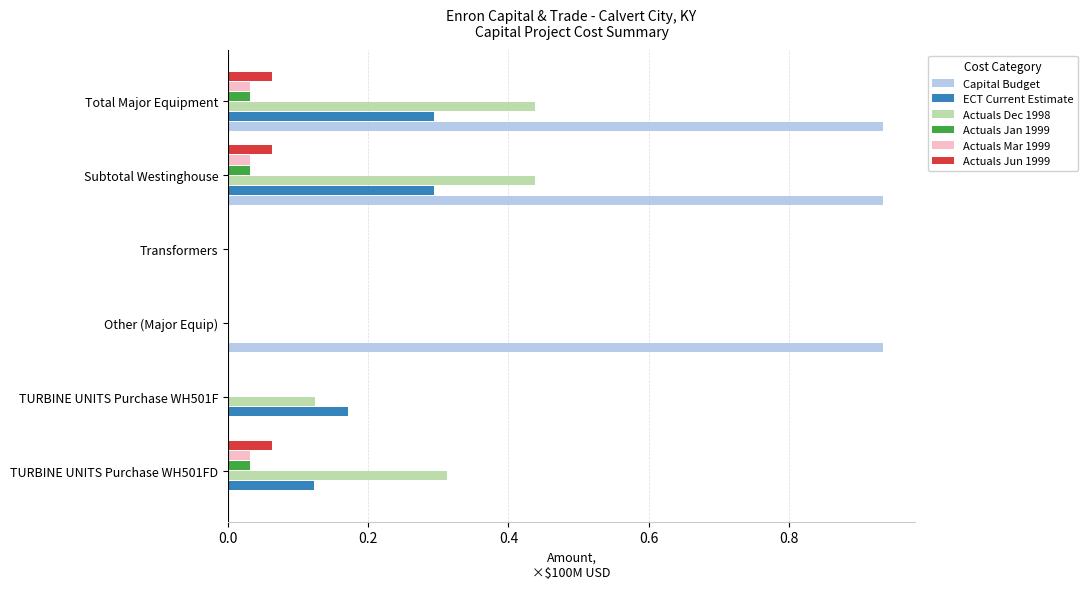

Between Transformers and Subtotal Westinghouse, which series saw the biggest shift?

Capital Budget